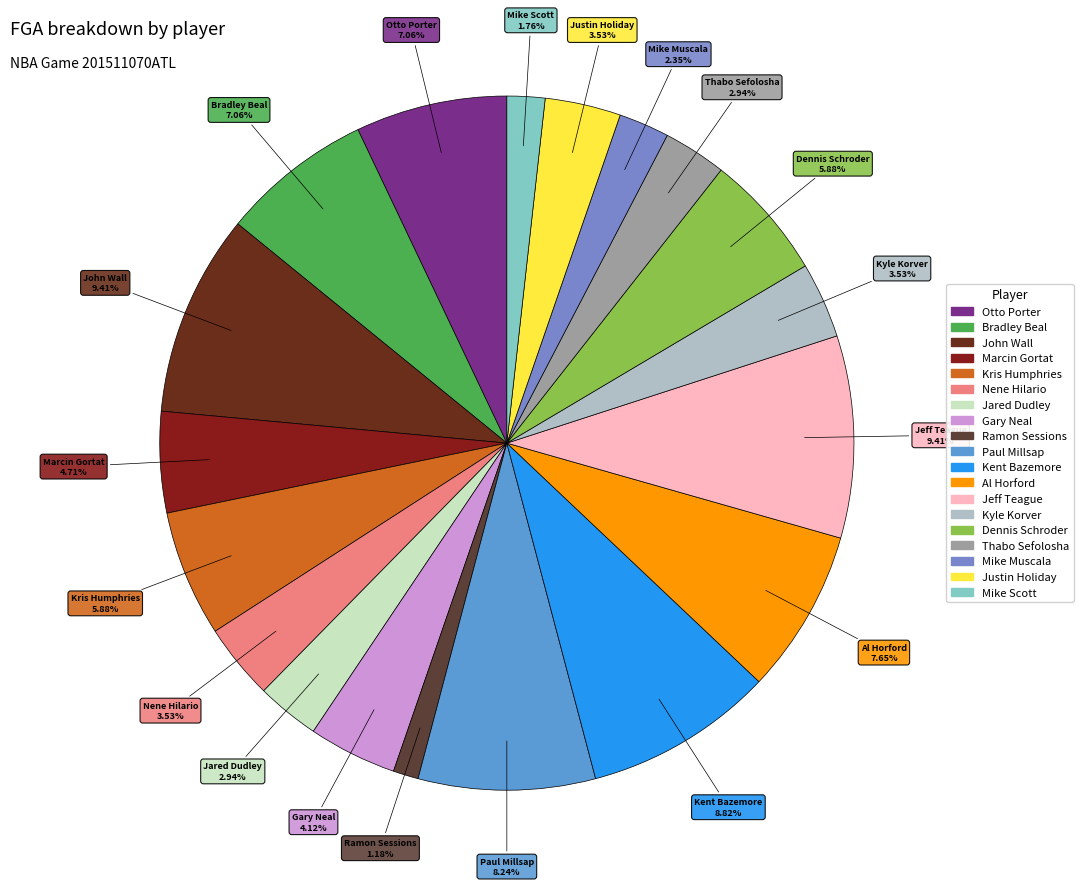

How many segments does this pie chart have?

19